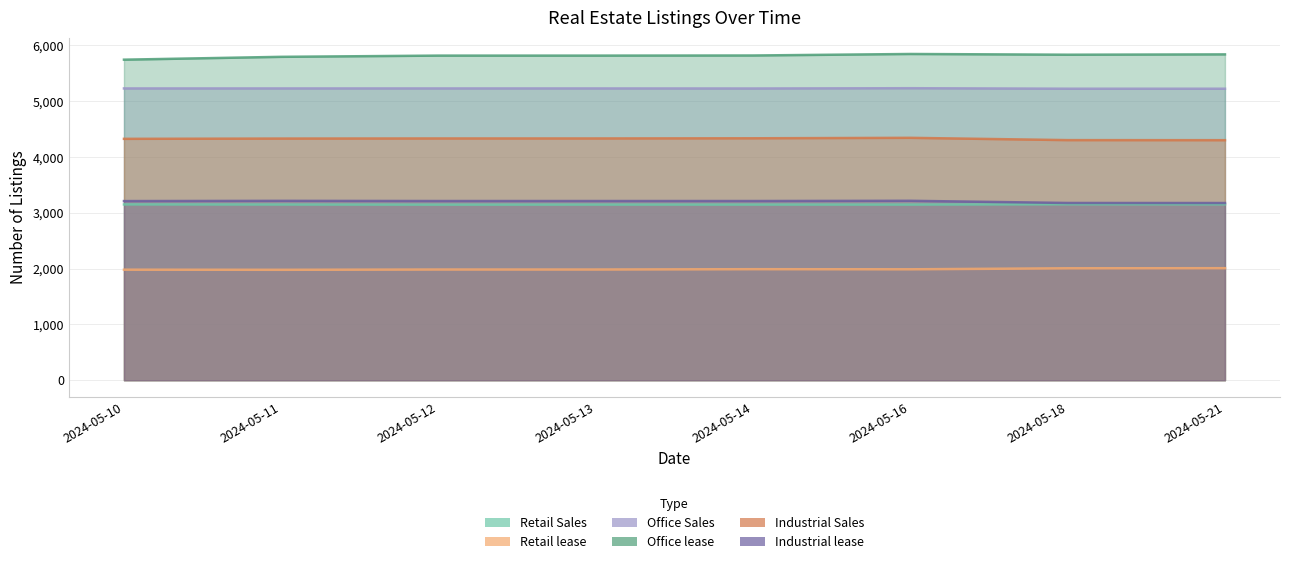

At which label does Industrial lease reach its minimum?

2024-05-21